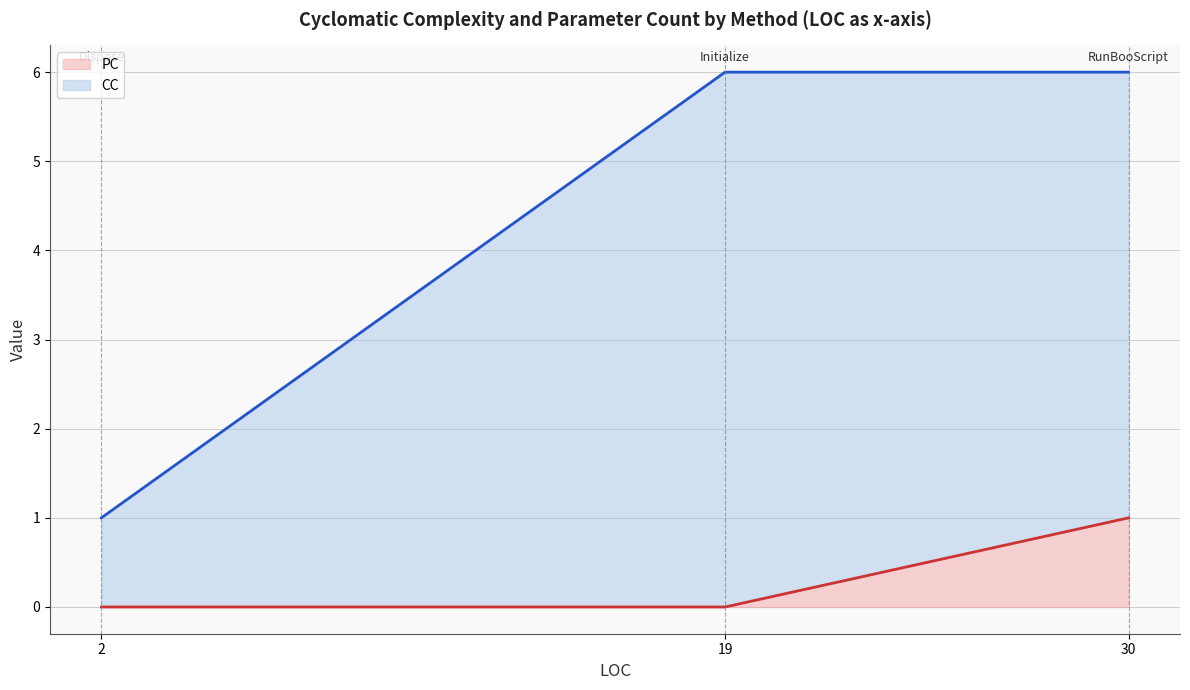

At which label does PC reach its peak?

30